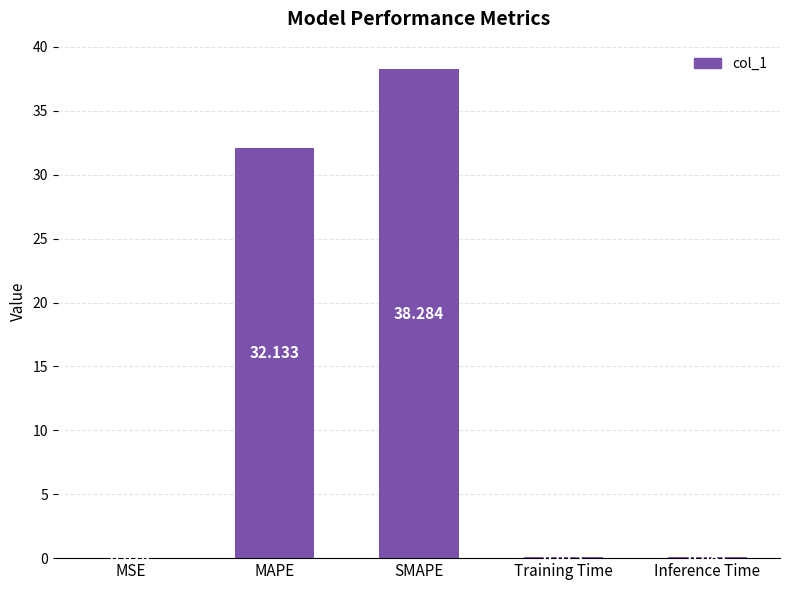

Which category has the highest value across all series?

SMAPE